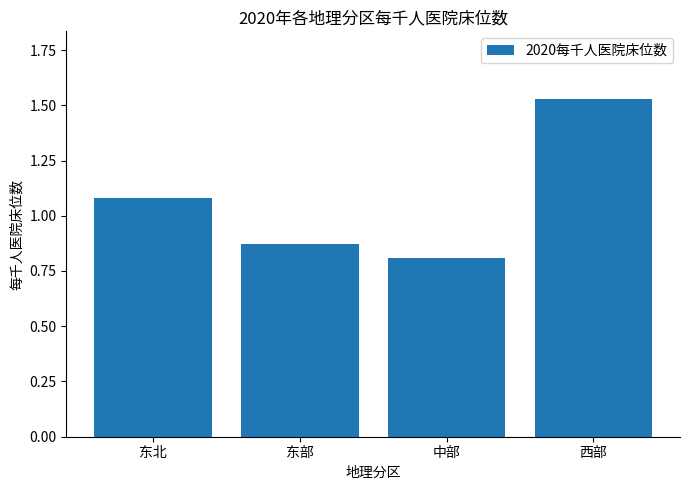

Count the number of data series in this chart.

1